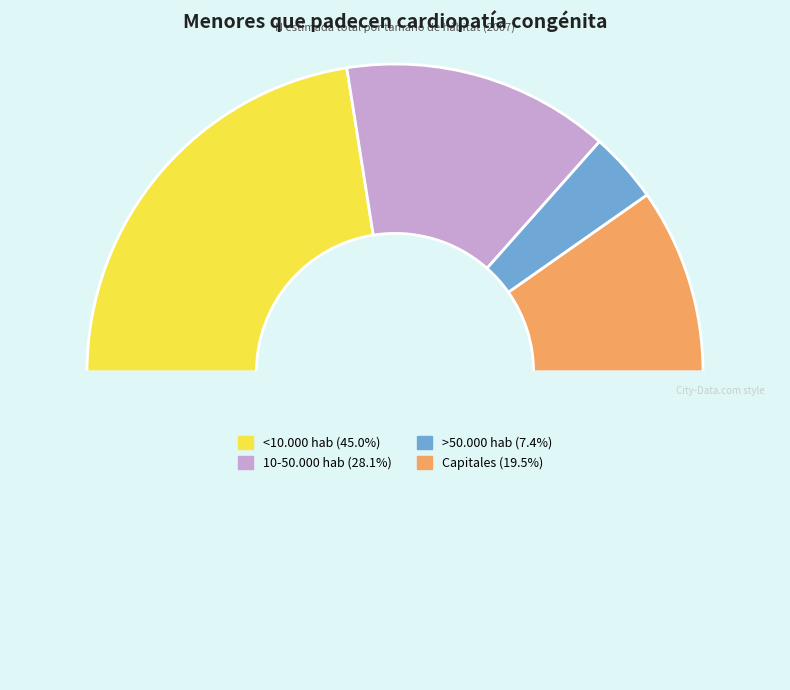

How many slices are in this pie chart?

5